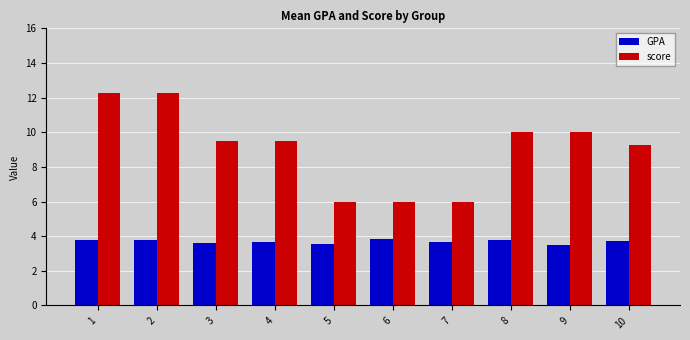

What is the minimum value shown in the chart?

3.5